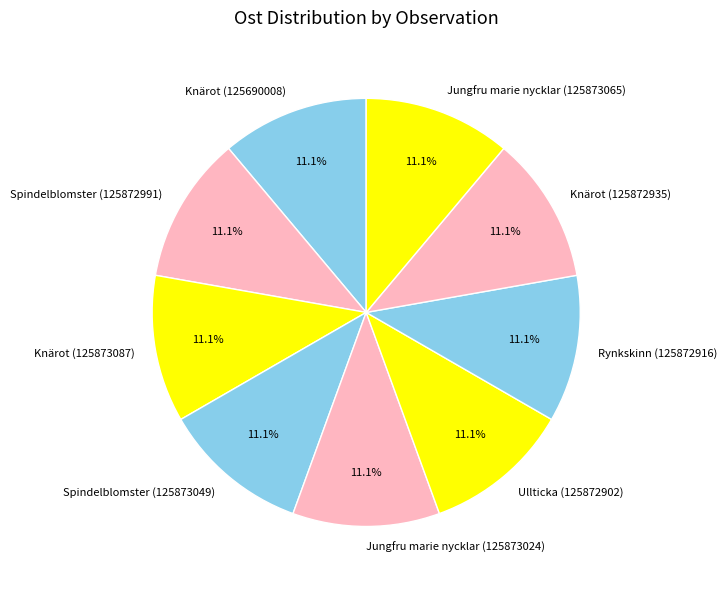

The Ullticka (125872902) slice represents 5% of the pie. True or false?

False